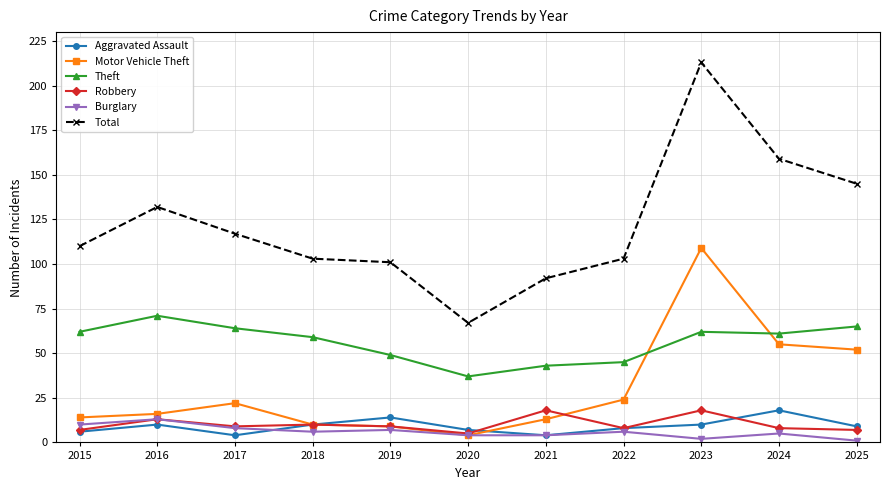

True or false: Theft and Robbery intersect in this chart.

False